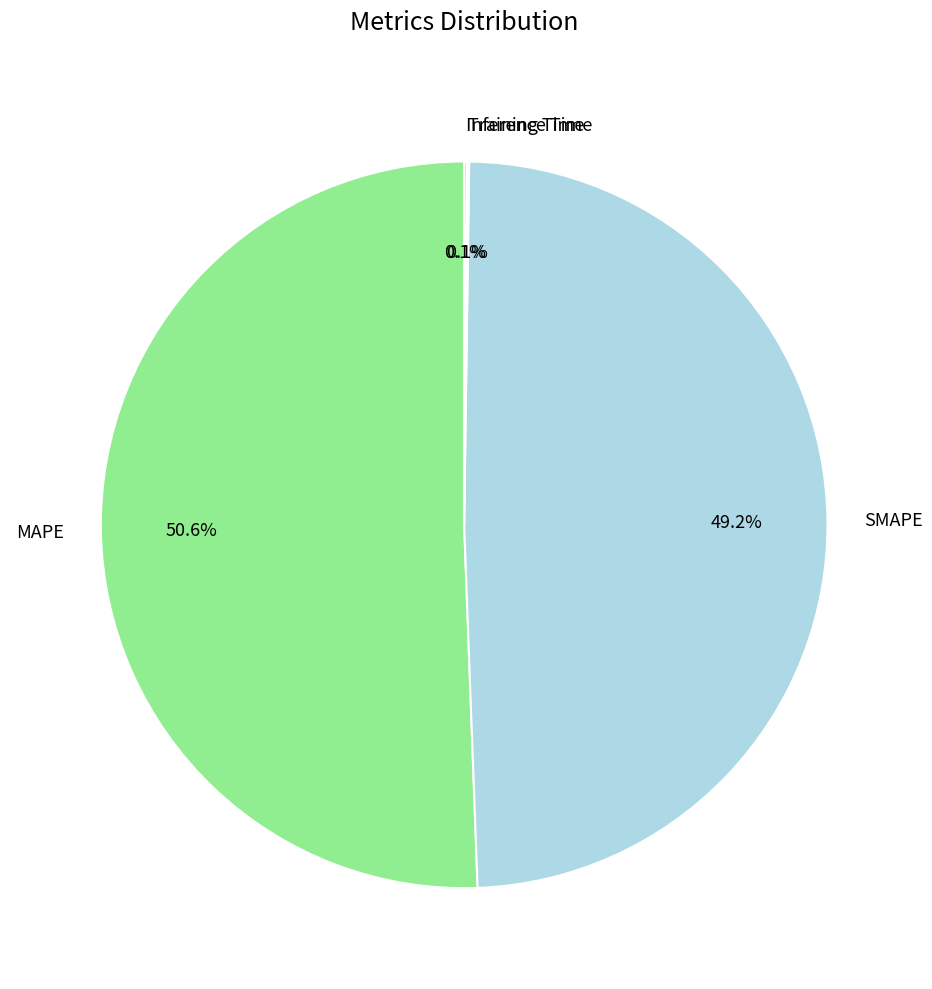

What percentage is NOT represented by SMAPE?

50.8%